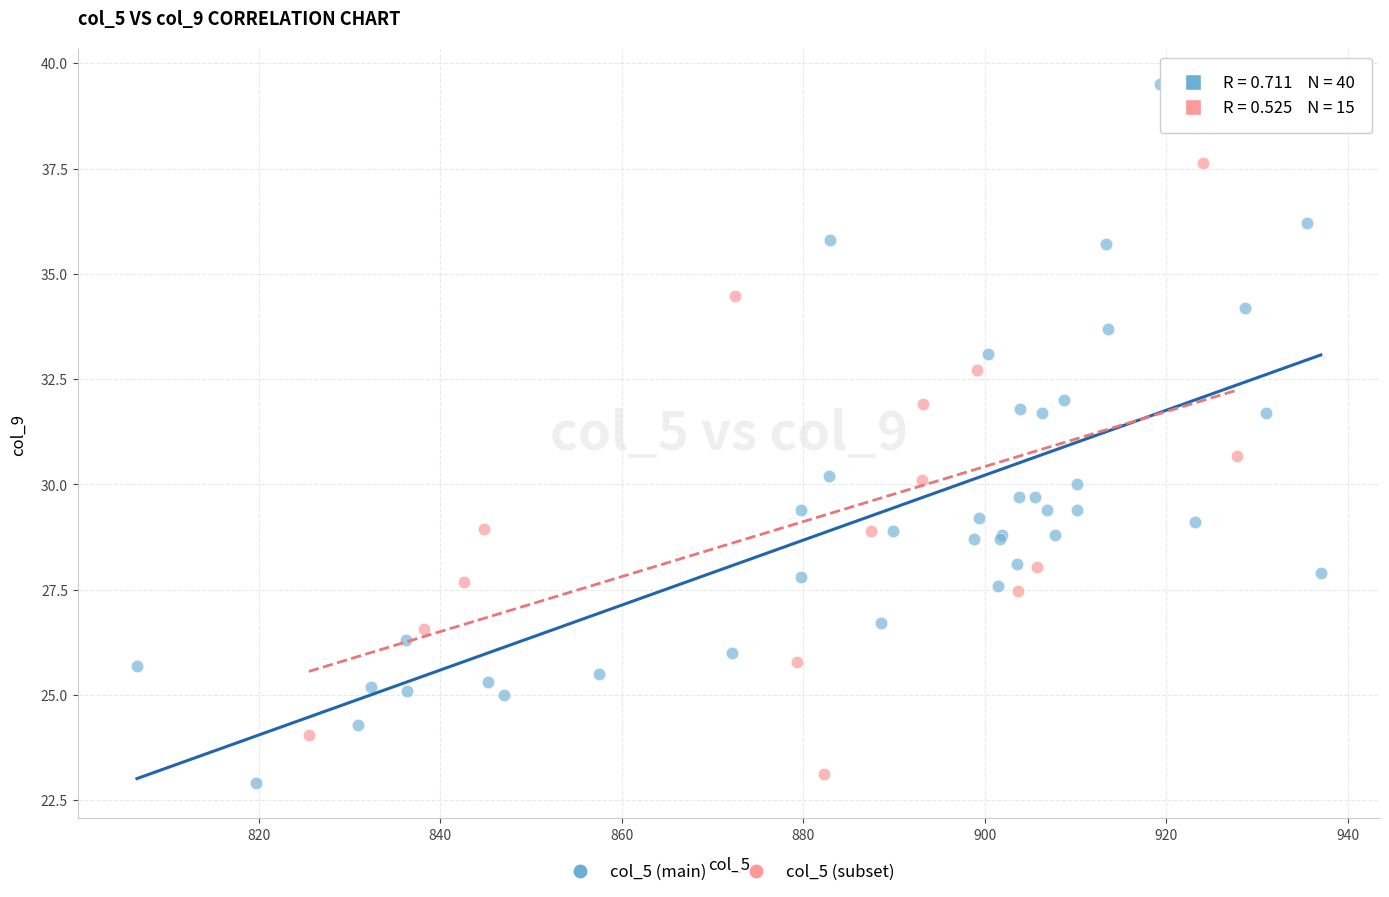

Which series contains the highest Y value?

col_5 (main)